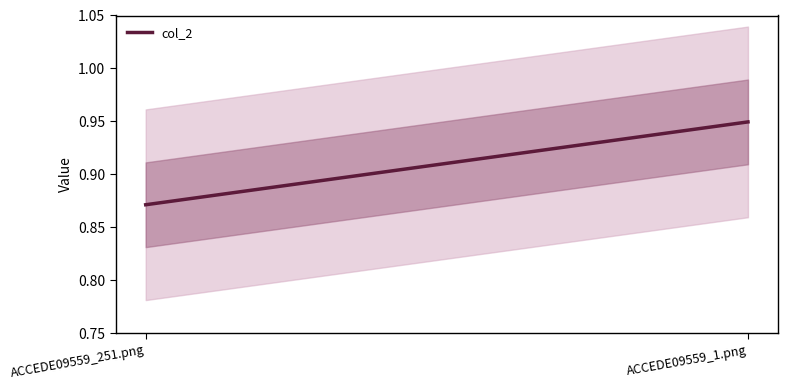

What is the average value?

0.9